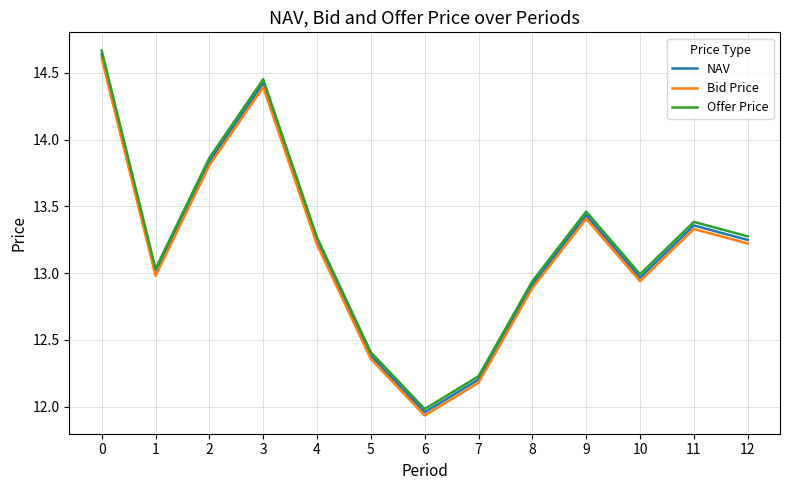

Rank the series by their average value, from lowest to highest.

Bid Price, NAV, Offer Price